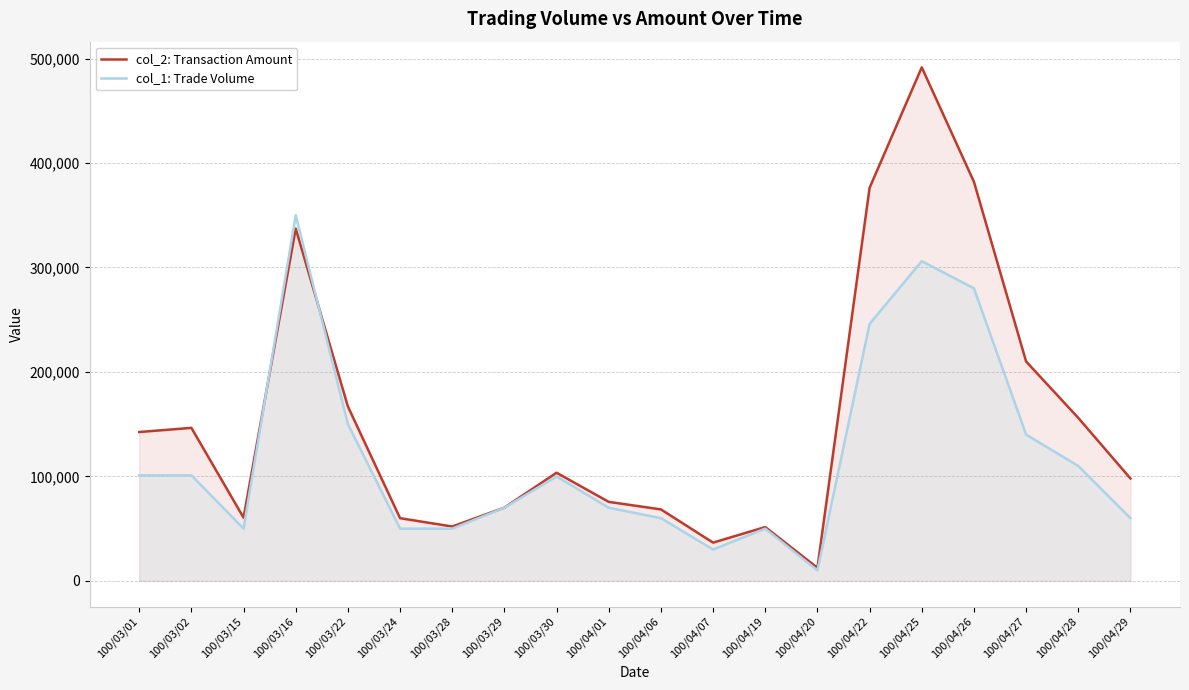

What is the difference between the col_1: Trade Volume values at 100/04/25 and 100/03/16?

44000